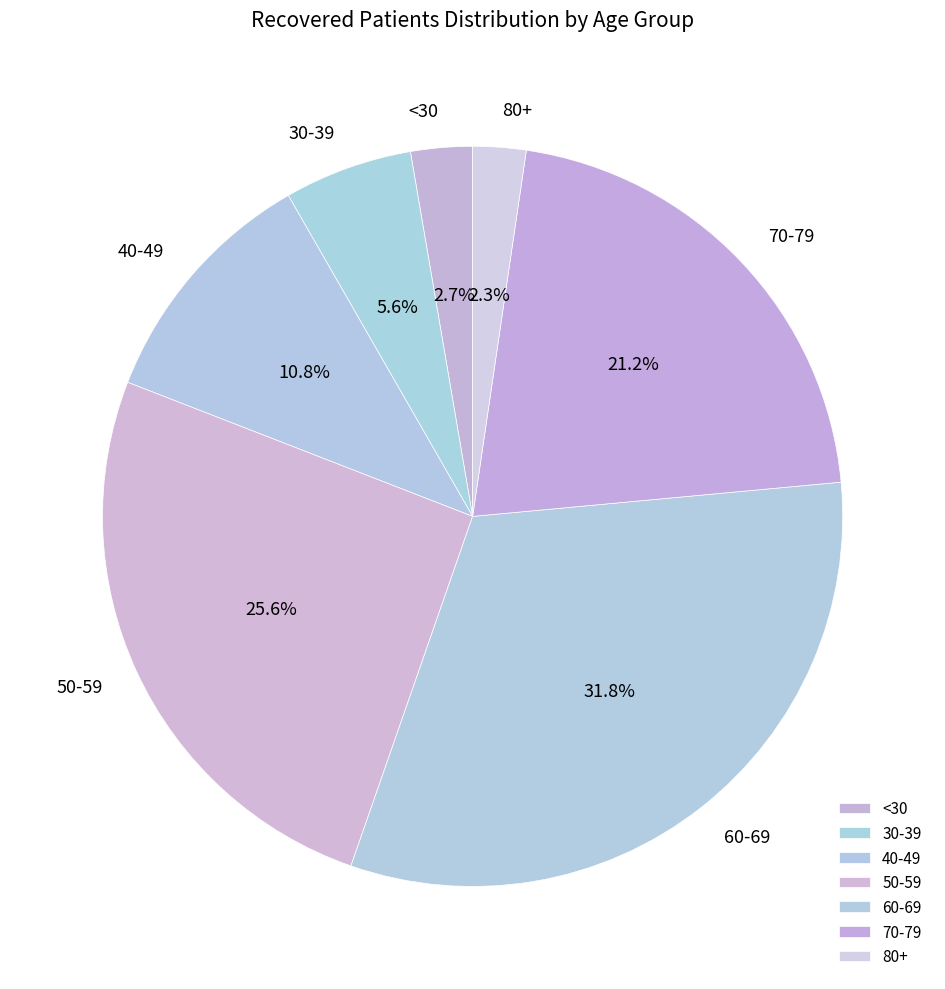

Between 80+ and 60-69, which is larger?

60-69